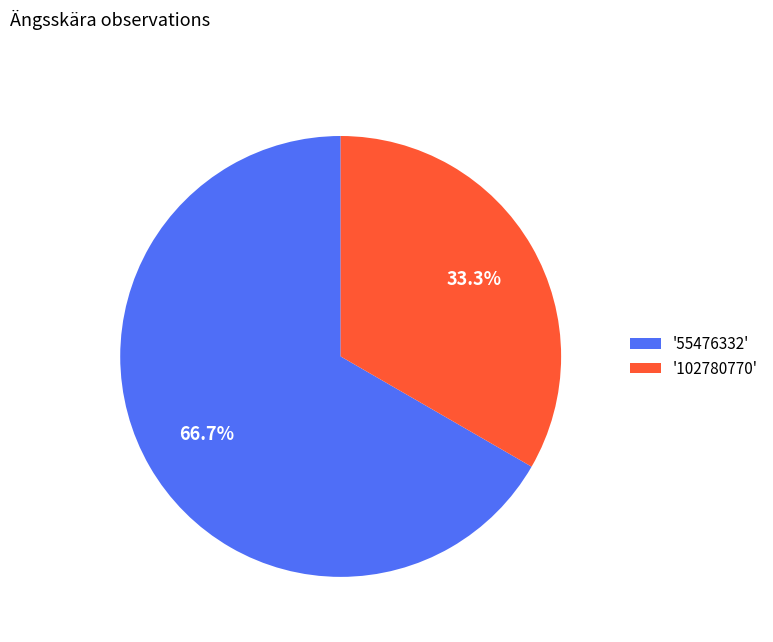

Is there a majority slice in this chart?

Yes